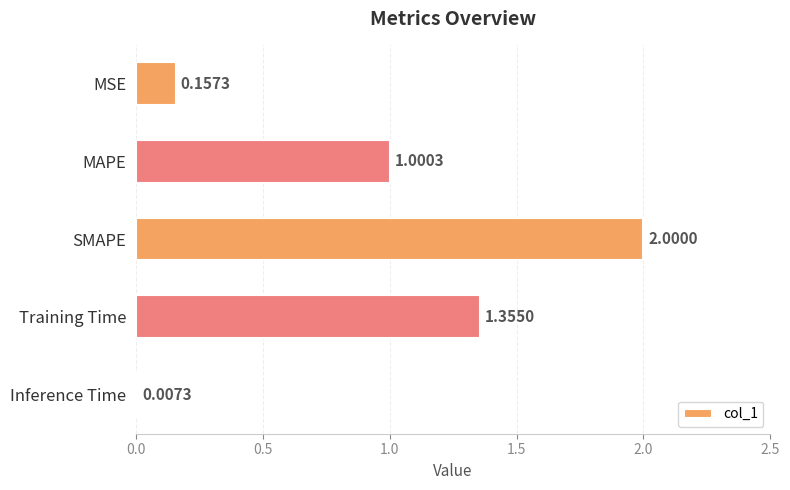

What is the change in value from MAPE to Inference Time?

-1.0